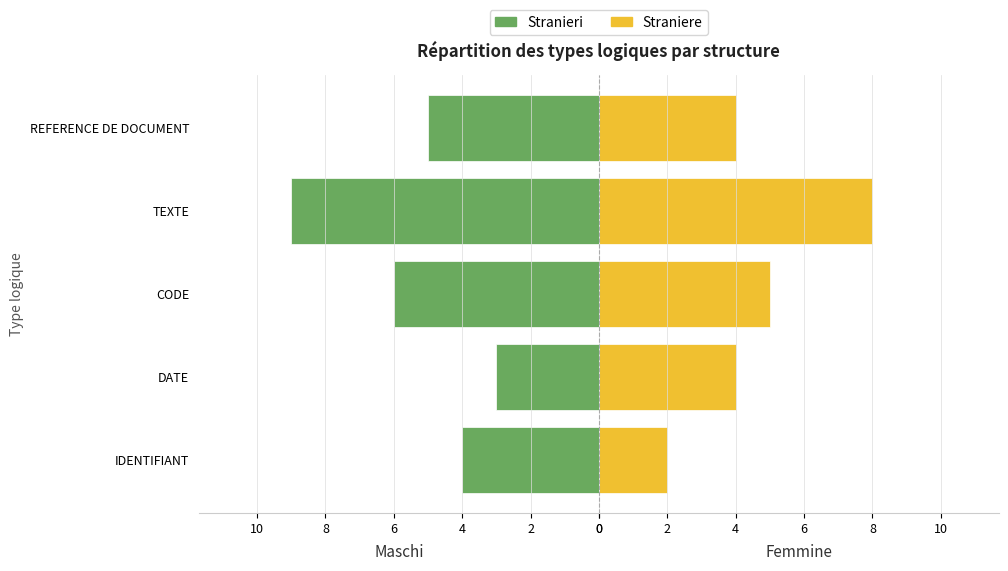

What are all the series names shown in the legend?

Stranieri, Straniere